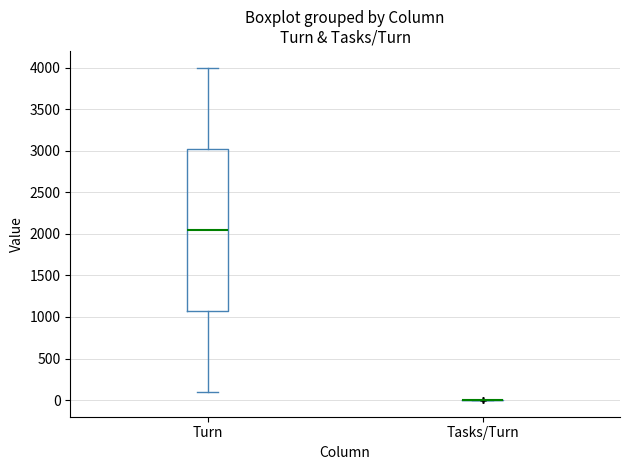

Comparing the boxes themselves (not the whiskers), which one is the tallest?

Turn